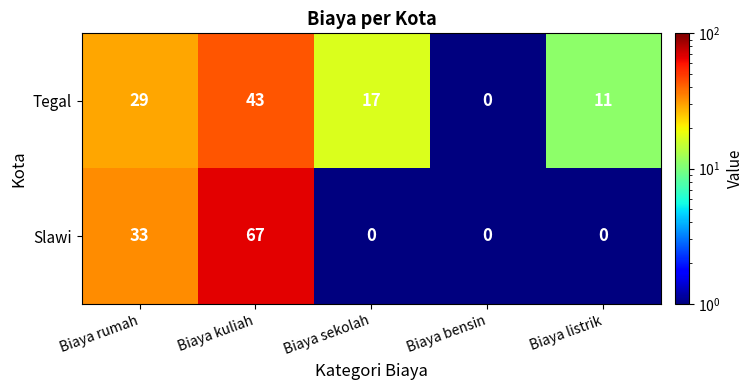

Which series has the widest spread of values?

Slawi